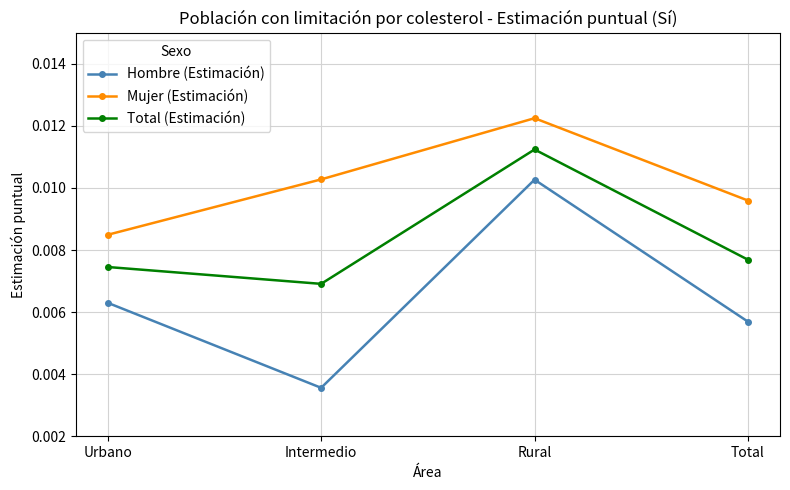

True or false: Total (Estimación) and Mujer (Estimación) cross at least once.

False